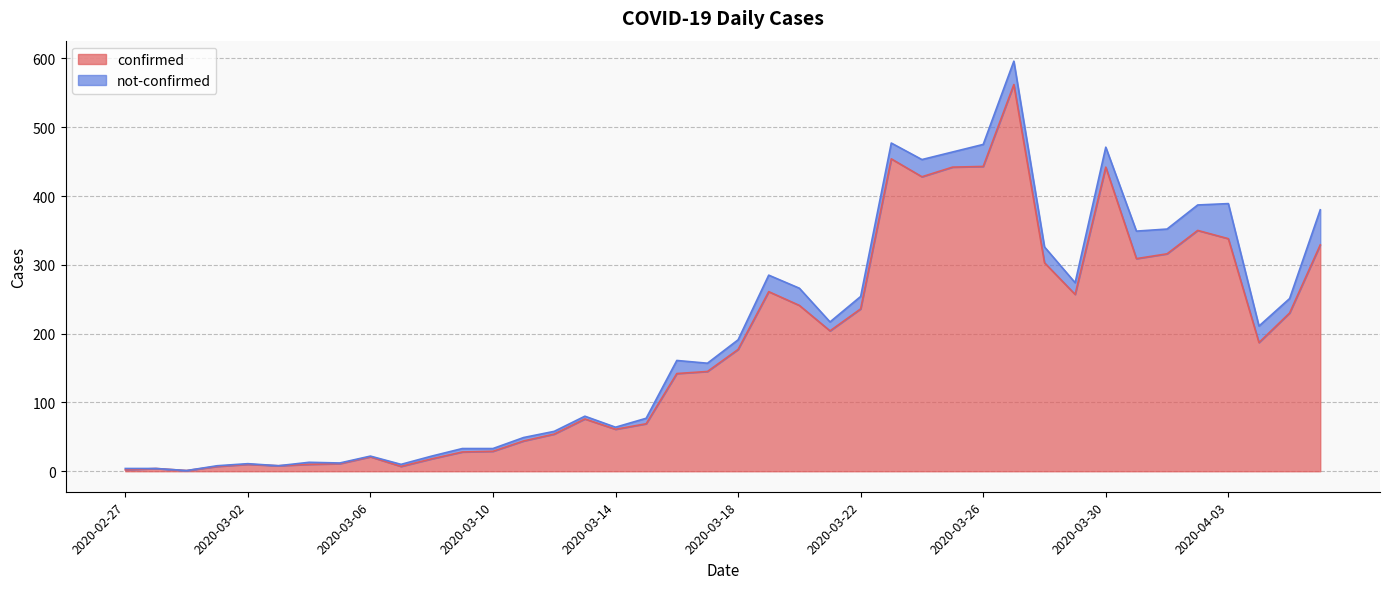

Reading left to right, list all the values displayed in this chart.

2	4	1	7	10	8	10	11	21	7	18	28	29	44	54	76	61	69	142	145	177	261	241	204	236	454	428	442	443	562	303	257	442	309	316	350	338	187	230	329